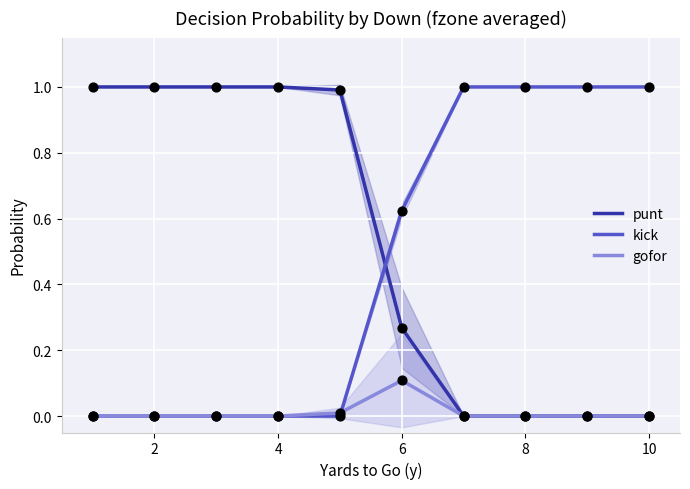

The value of gofor at 10 is -0.1. True or false?

False